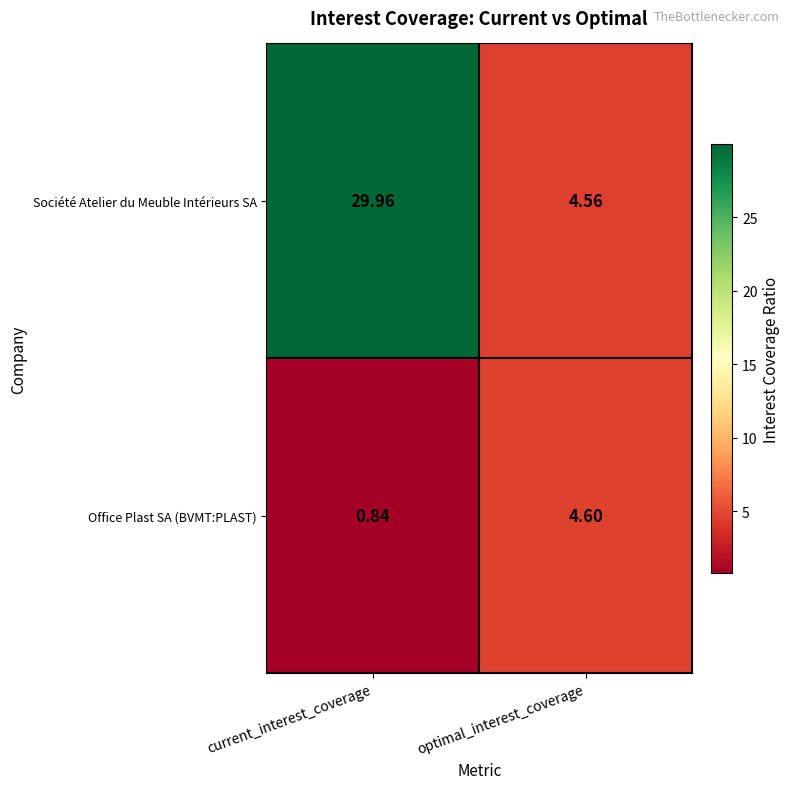

At which label does Société Atelier du Meuble Intérieurs SA reach its minimum?

optimal_interest_coverage